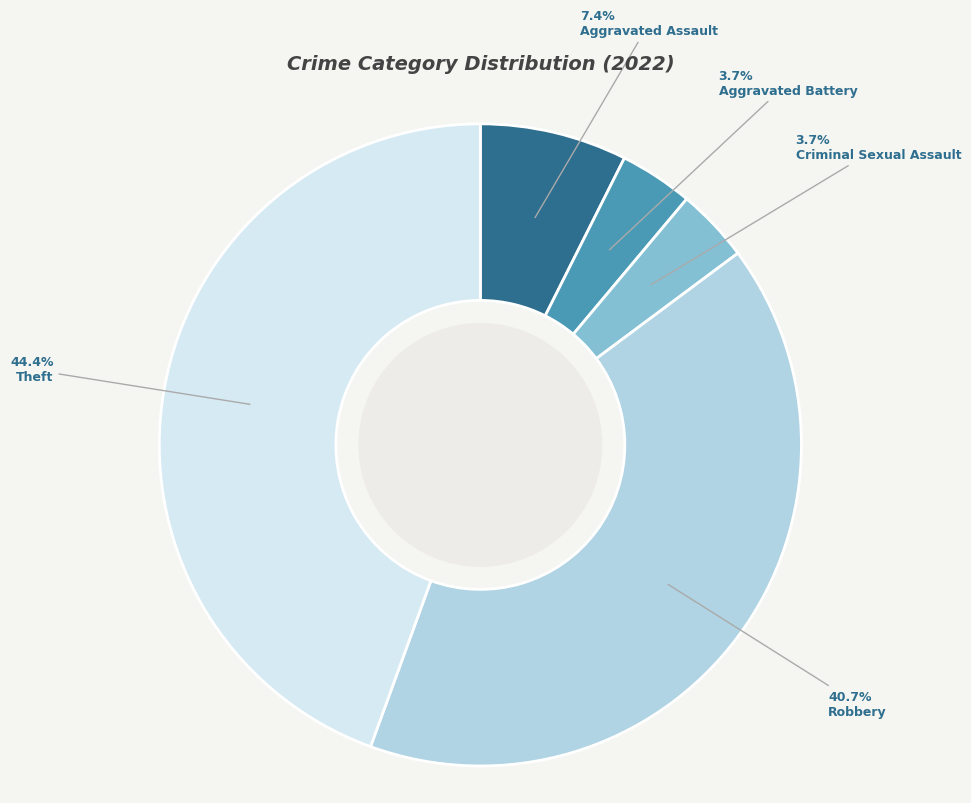

Is there any slice that represents more than half of the pie?

No